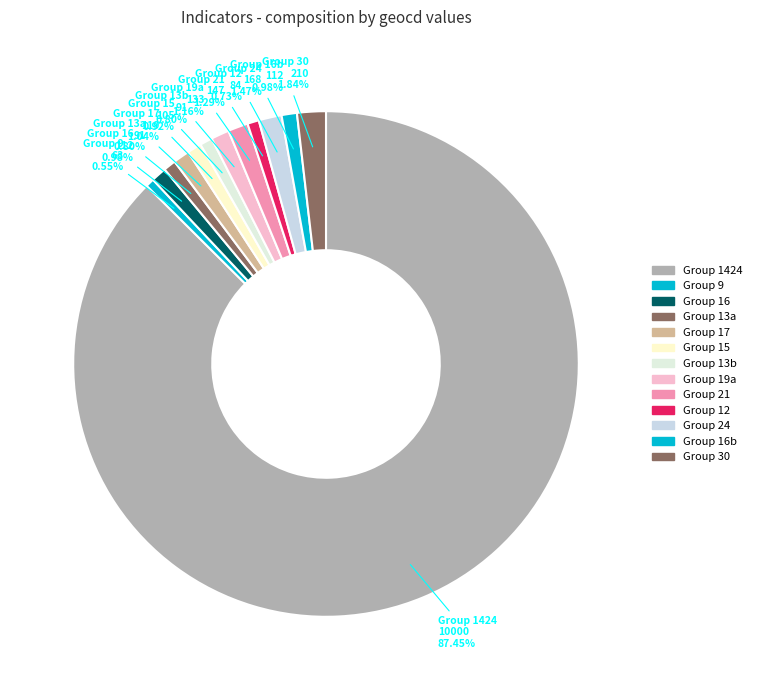

Is the sum of Group 13b and Group 9 greater than half?

No